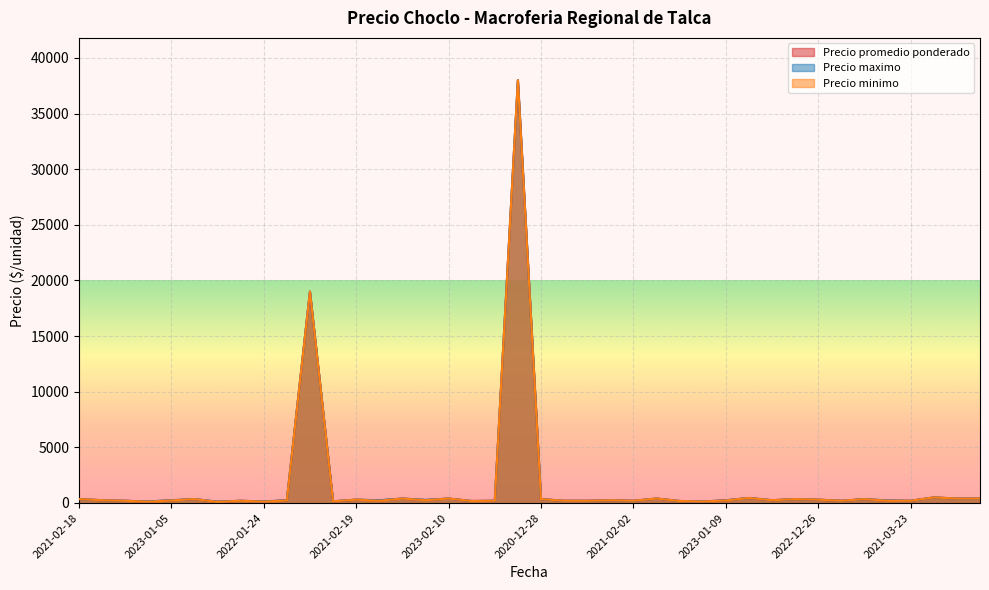

In Precio promedio ponderado, how many points are higher than both neighbors (excluding endpoints)?

13